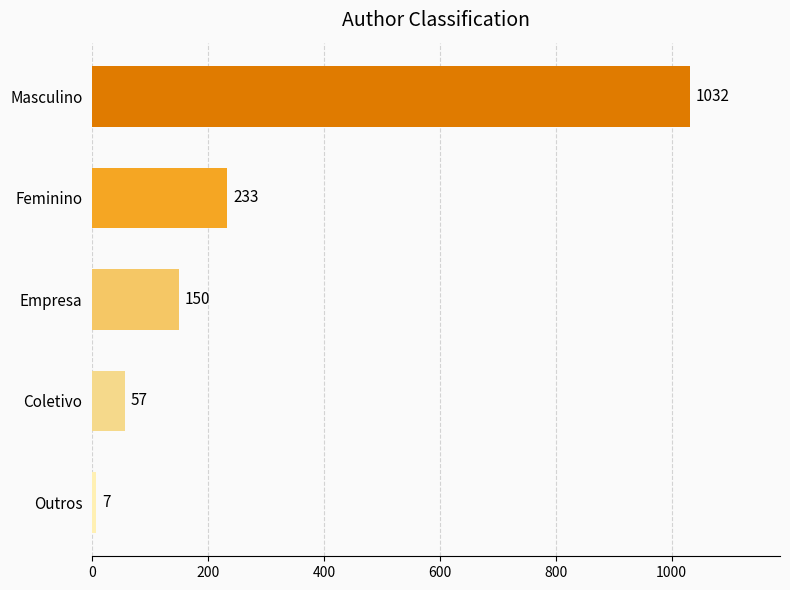

What is the change in value from Masculino to Empresa?

-882